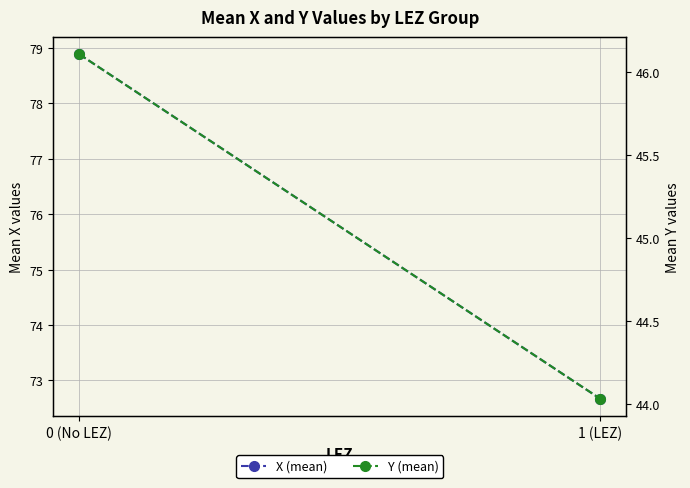

Which series has the widest spread of values?

X (mean)